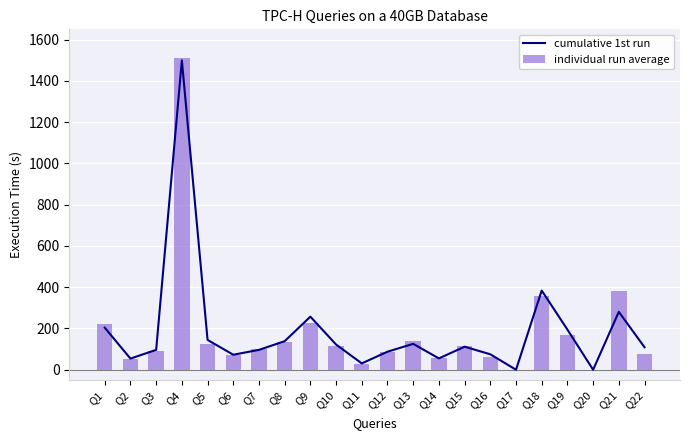

What is the approximate value of individual run average at Q2?

50.9